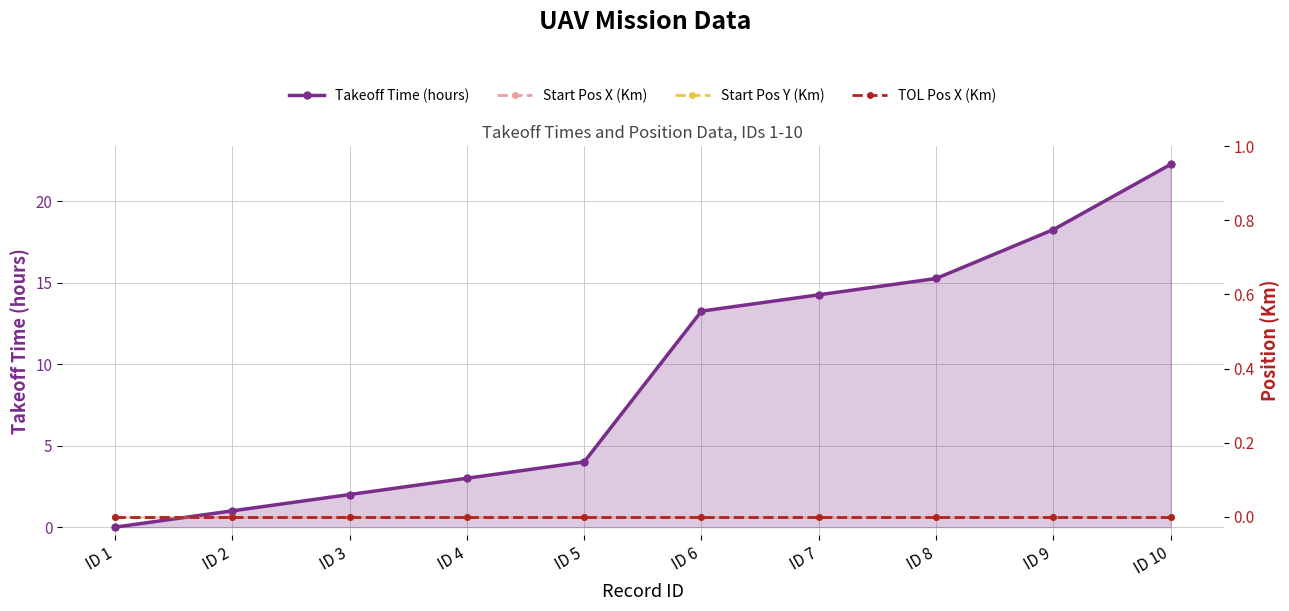

Which category has the highest value across all series?

ID 10